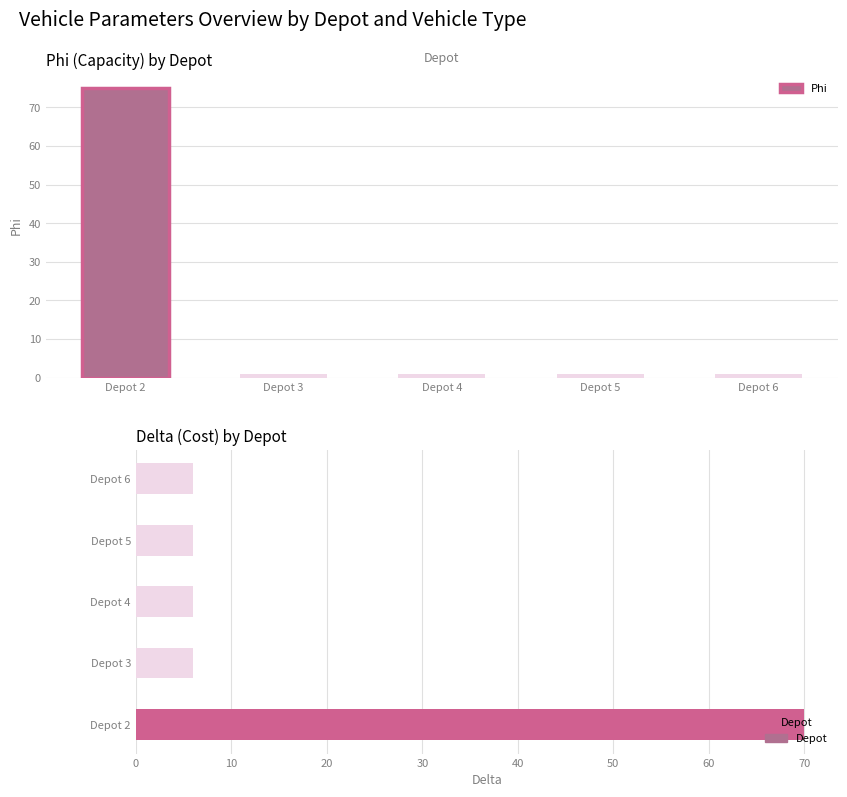

What is the value of the Phi bar at the 4th from the left?

1